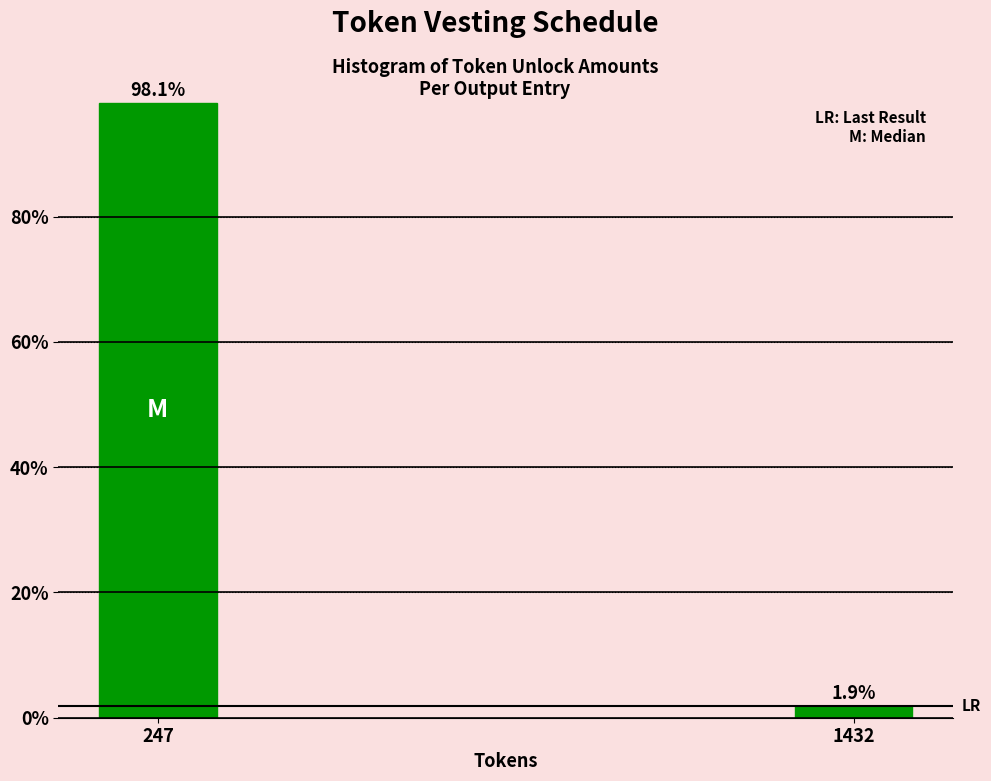

Reading right to left, transcribe all the data shown in this chart.

1432=1.9	247=98.1